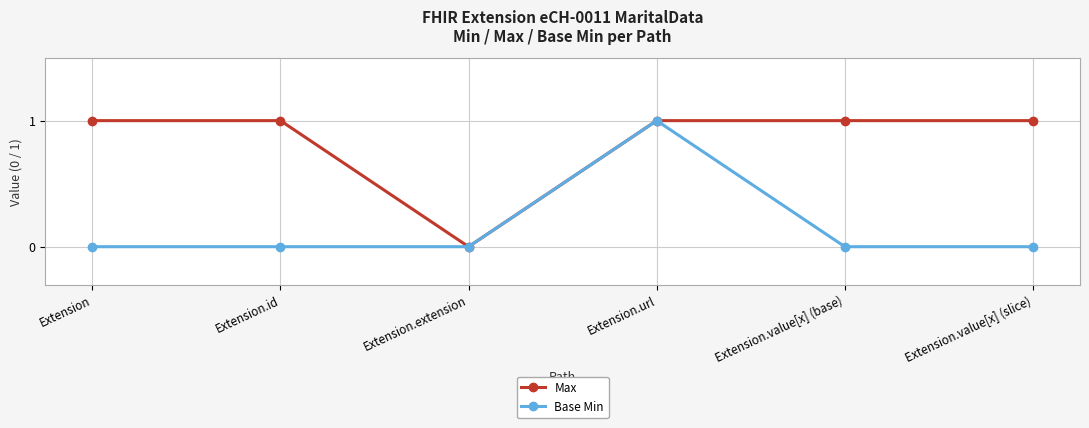

List the series in order of their overall mean, highest first.

Max, Base Min